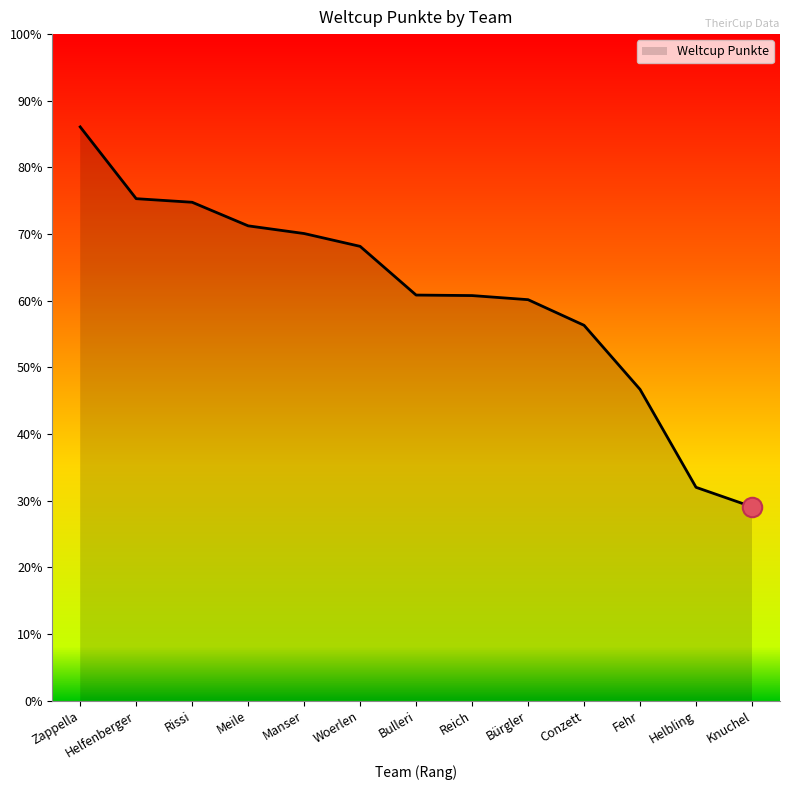

Reading left to right, transcribe all the data shown in this chart.

1119	979	972	926	911	886	791	790	782	732	607	416	378